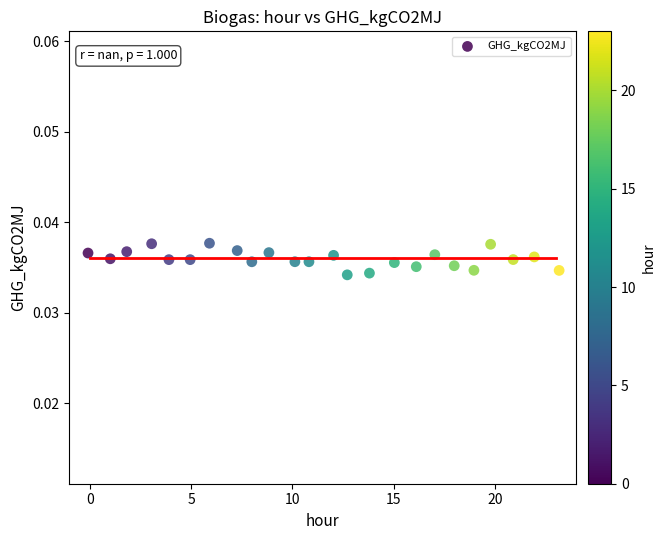

What is the range of X values (max minus min)?

23.2